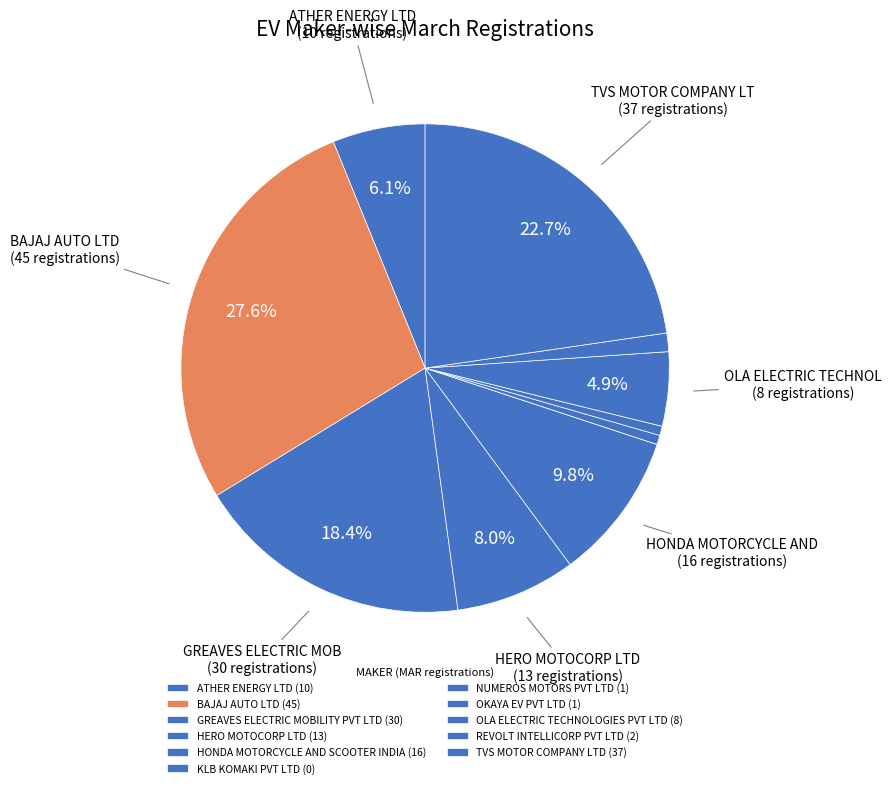

Count the number of slices in the pie.

11